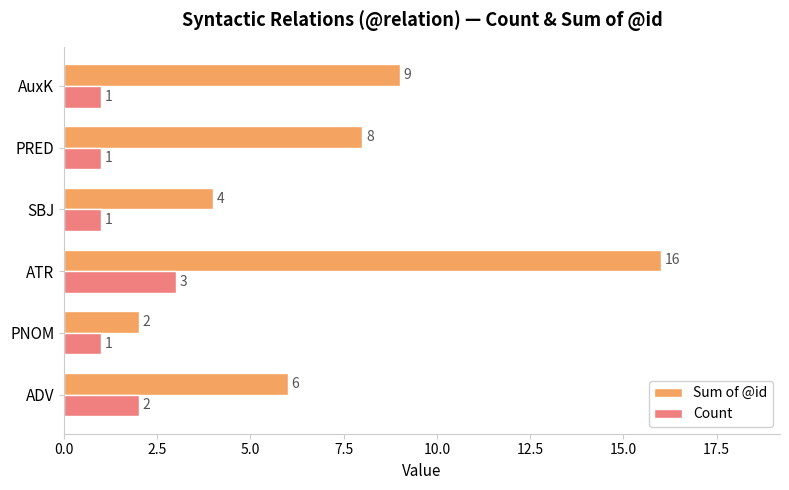

At which category is the sum across all series the highest?

ATR